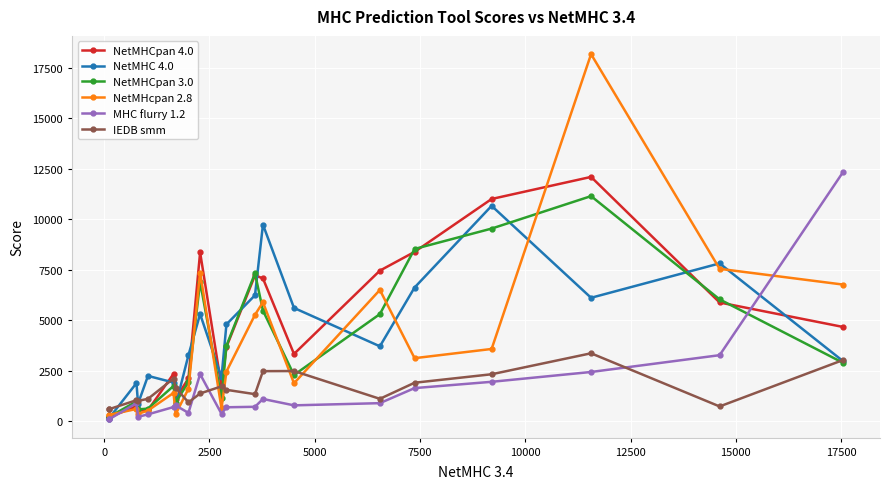

What is the value of the NetMHcpan 2.8 point at the 8th from the left?

1596.6